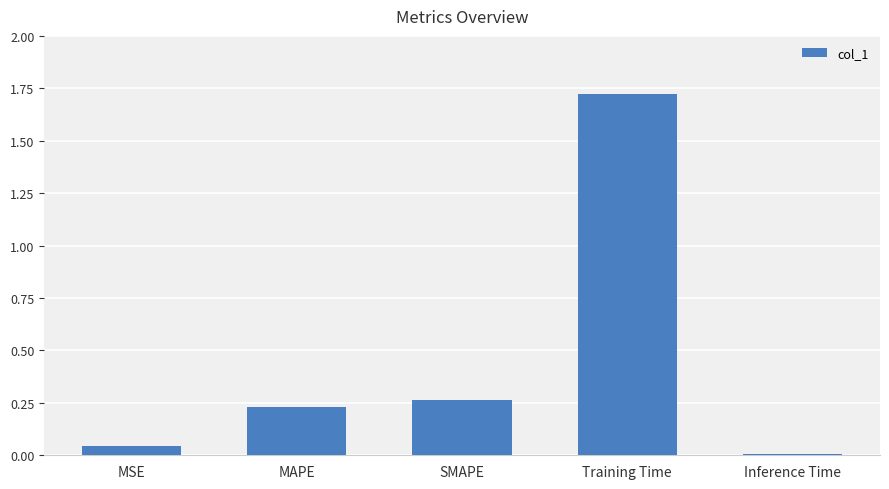

How many distinct data groups are displayed?

1